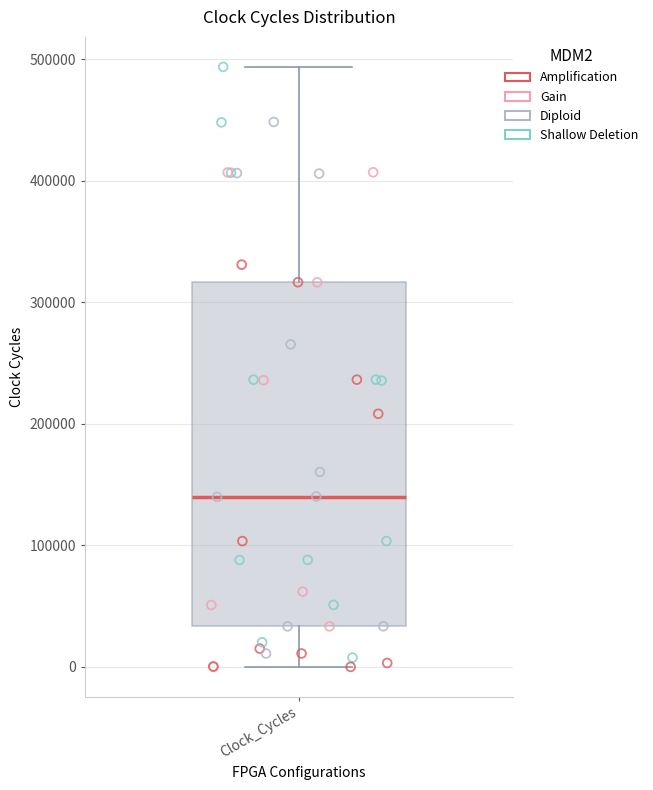

Transcribe this box plot: give where the median line is, the range the box spans, and where the two whiskers end, as read against the y-axis. The values are not printed on the chart, so give them approximately, as read against the axis.

median 140000, box 30000 to 320000, whiskers 0 to 490000